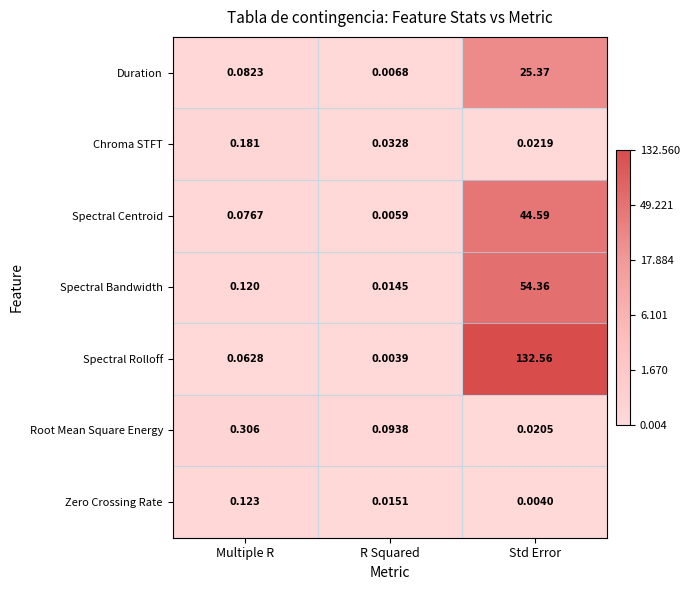

At which category is the sum across all series the highest?

Std Error